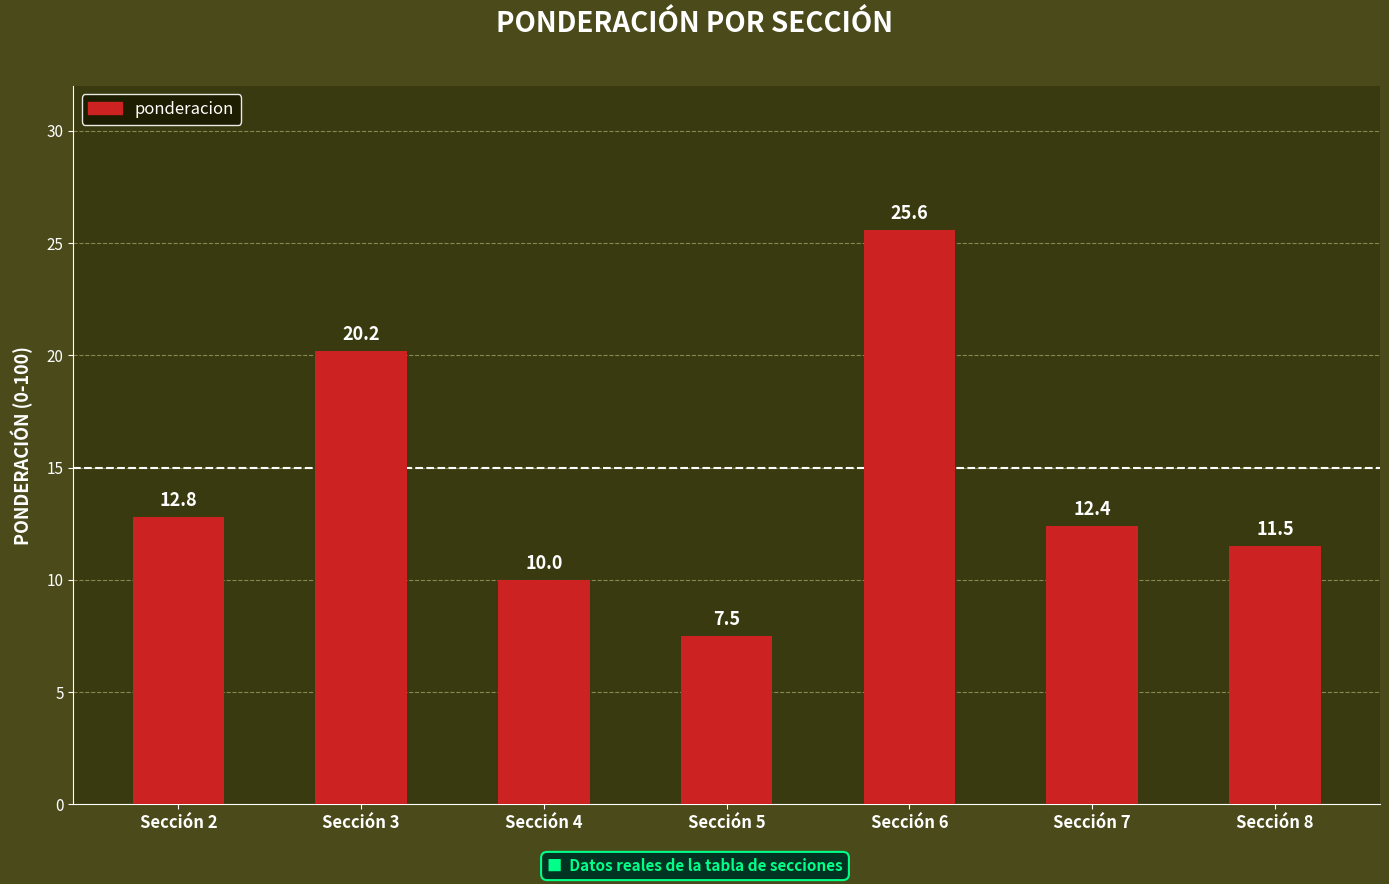

How many bars are there in total?

7